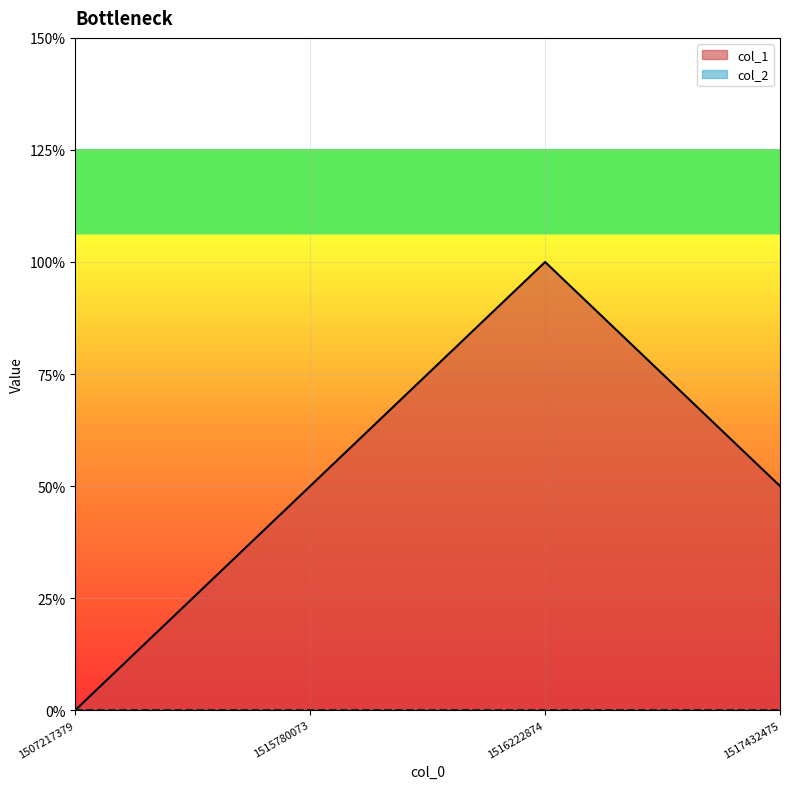

Is it true that the value at 1516222874 is 2?

True